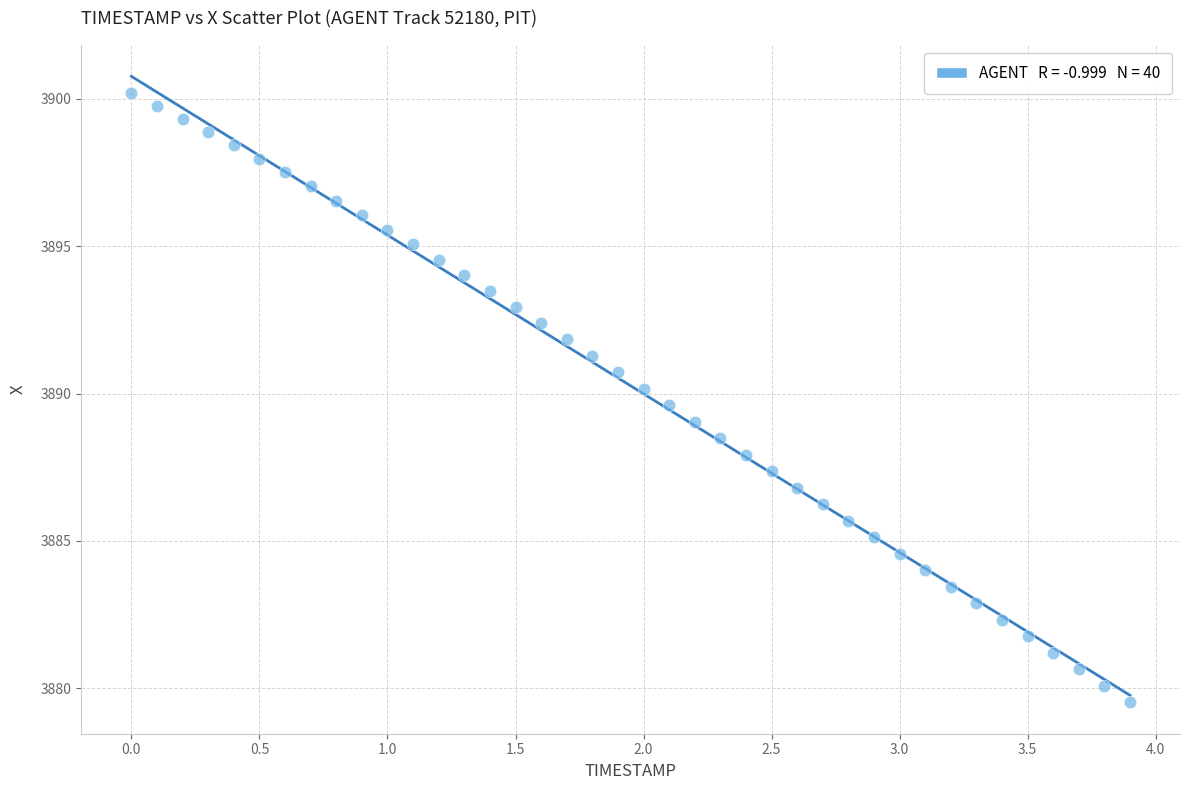

What is the range of X values (max minus min)?

3.9